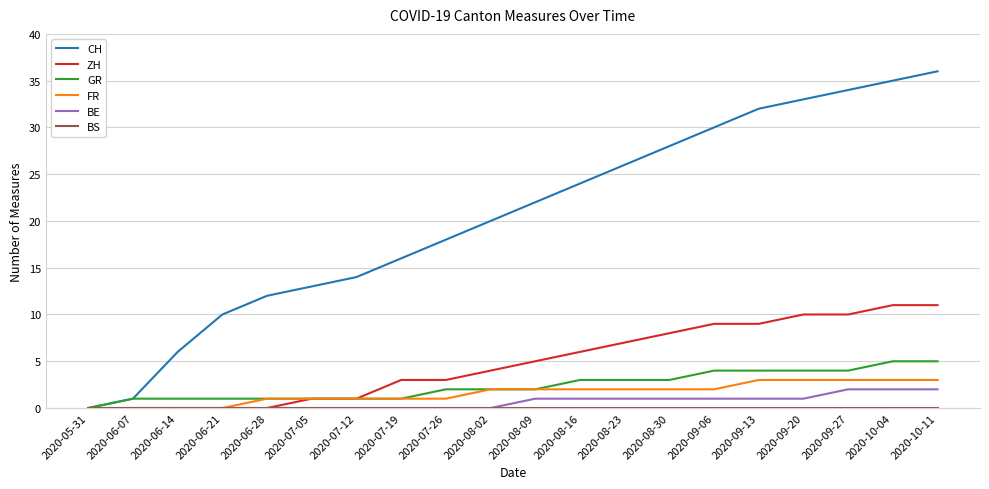

What is the spread (max minus min) of values at 2020-07-19?

16